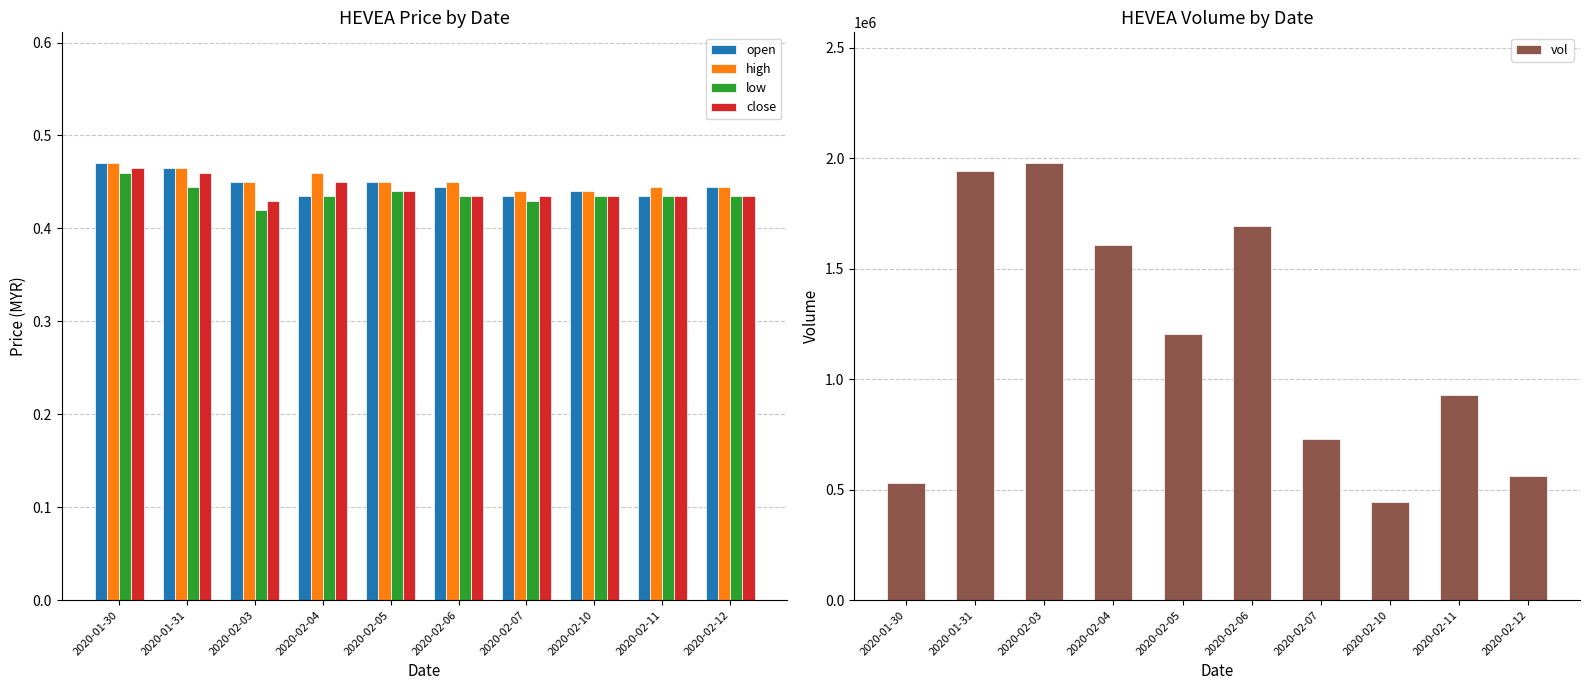

Reading right to left, list all the values displayed in this chart.

open: 0.4	0.4	0.4	0.4	0.4	0.5	0.4	0.5	0.5	0.5
high: 0.4	0.4	0.4	0.4	0.5	0.5	0.5	0.5	0.5	0.5
low: 0.4	0.4	0.4	0.4	0.4	0.4	0.4	0.4	0.4	0.5
close: 0.4	0.4	0.4	0.4	0.4	0.4	0.5	0.4	0.5	0.5
vol: 563400.0	927700.0	445100.0	727200.0	1691100.0	1204700.0	1605800.0	1976700.0	1942600.0	528000.0